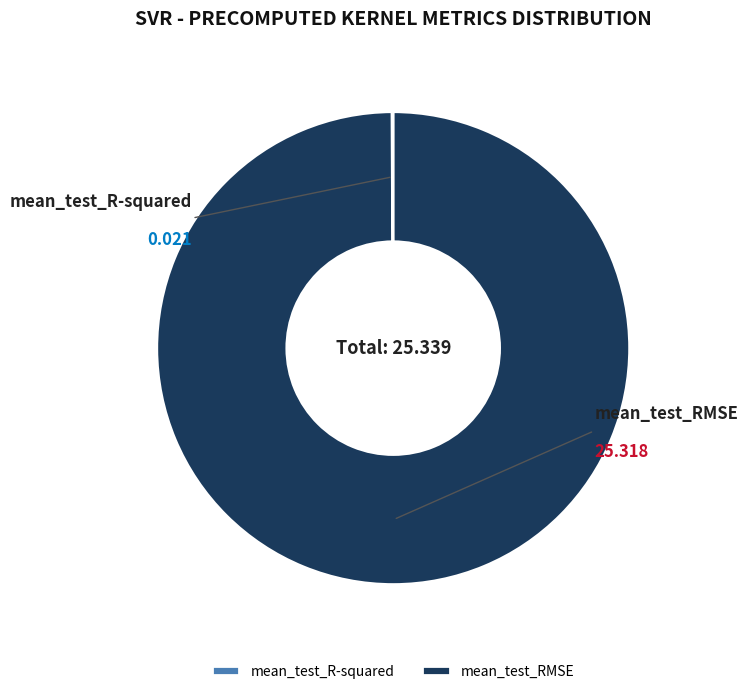

How many slices are in this pie chart?

2